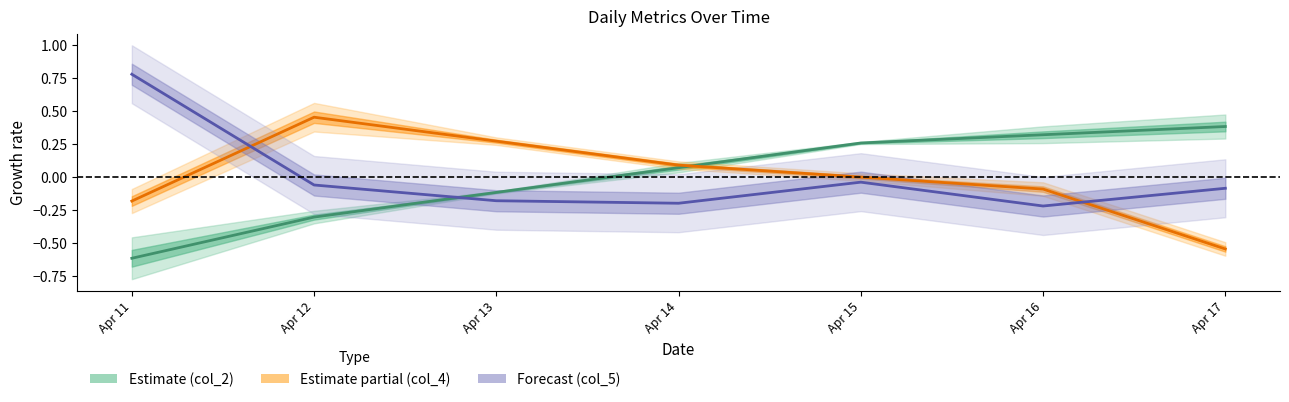

Which has a higher value, Apr 12 or Apr 11?

Apr 12